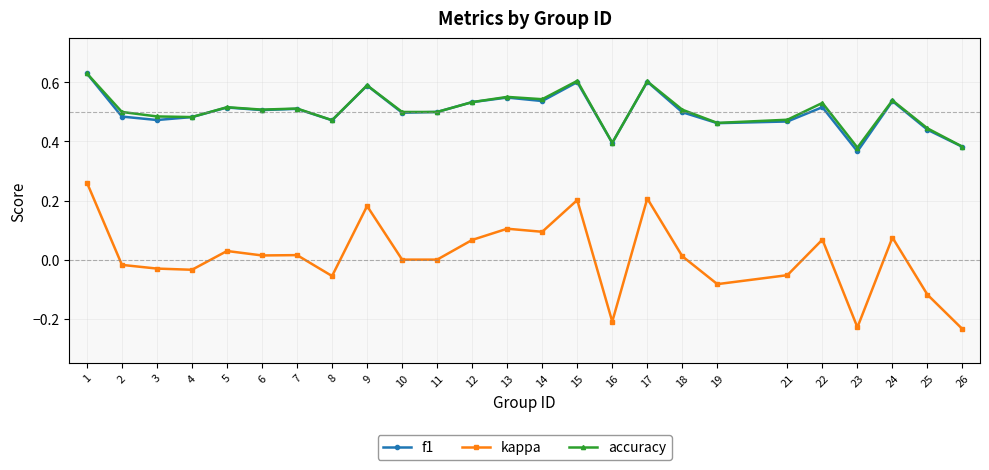

True or false: accuracy and kappa intersect in this chart.

False